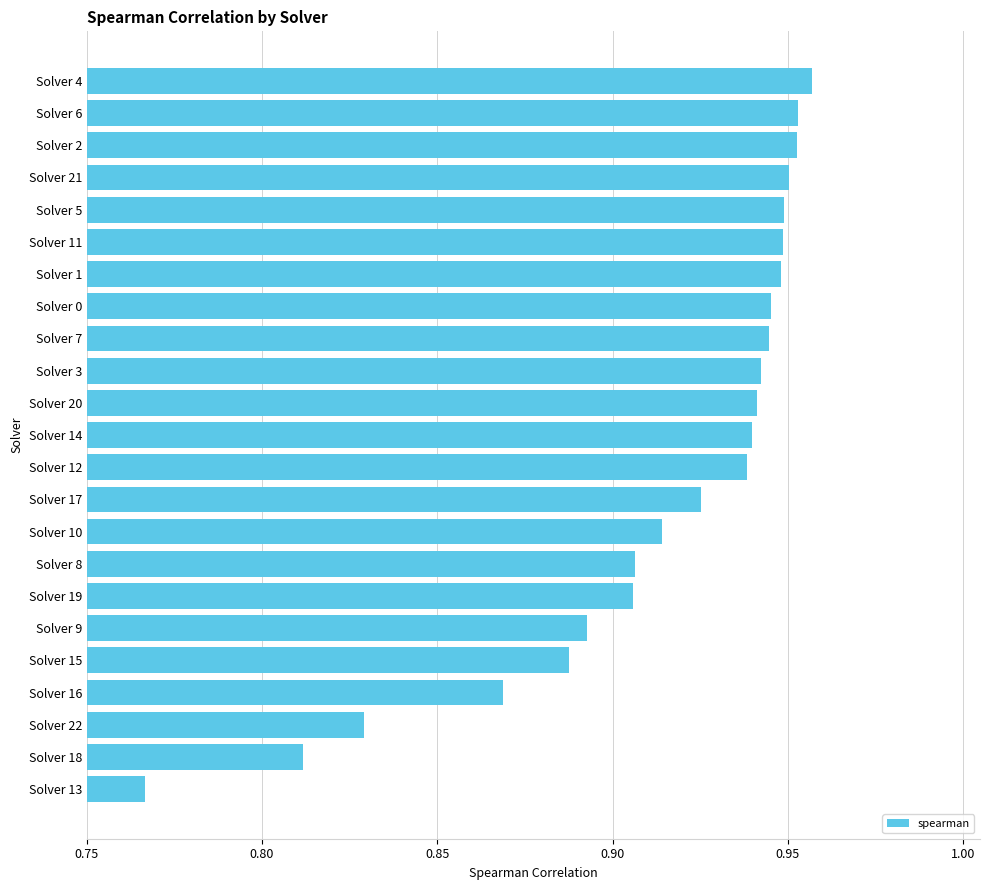

How many values are between 0 and 1?

23